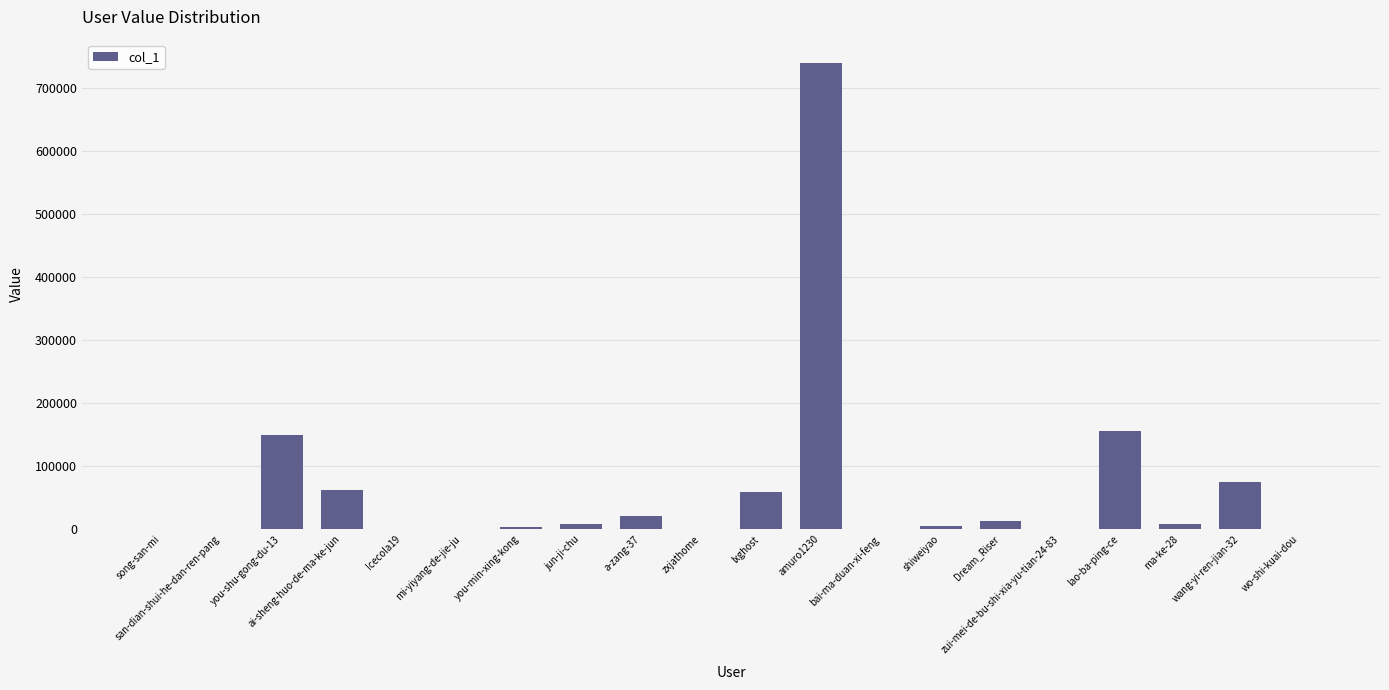

What is the maximum value shown in the chart?

740285